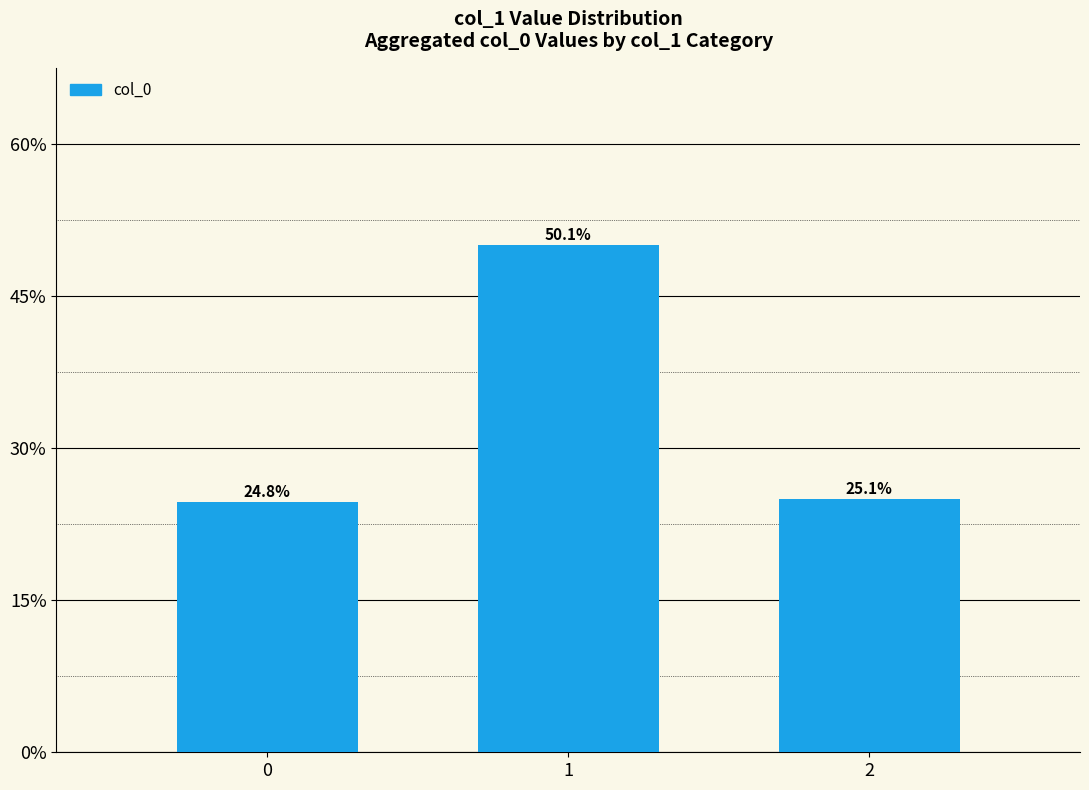

The value at 2 is 0.4. True or false?

False